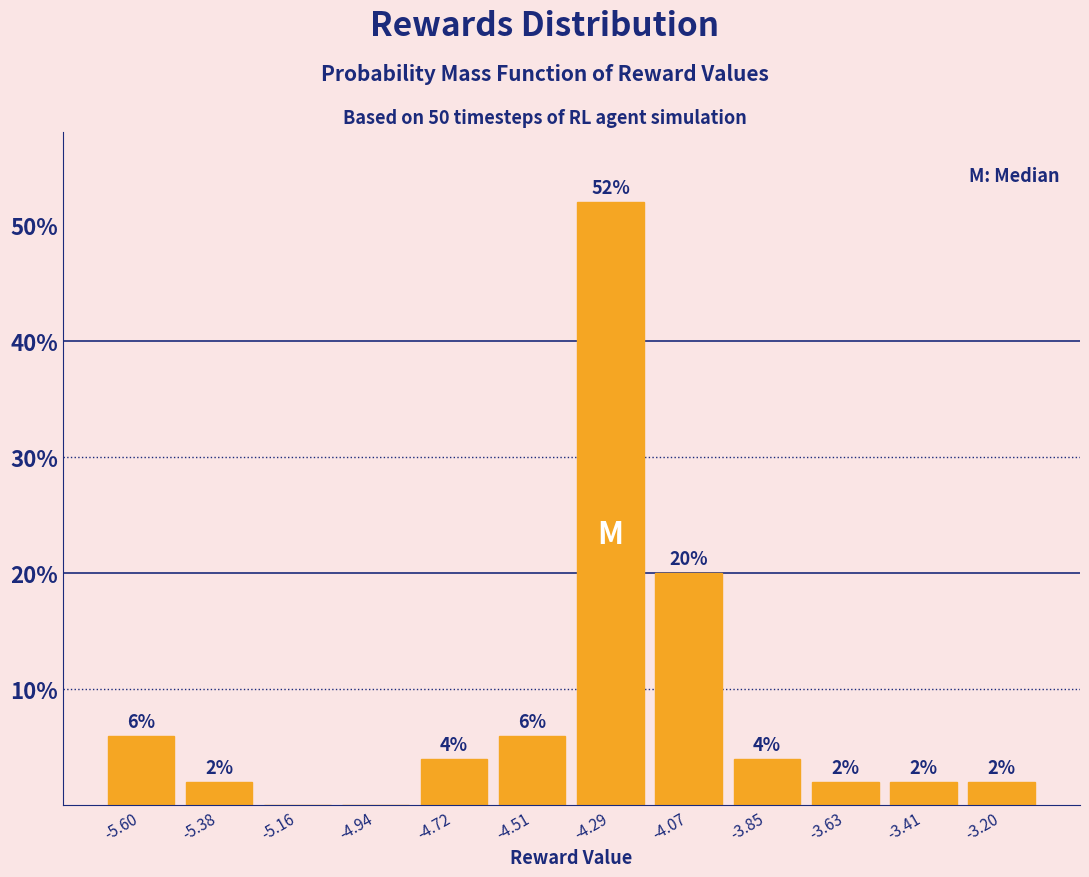

Which range on the x-axis has the tallest bar?

-4.40 to -4.20